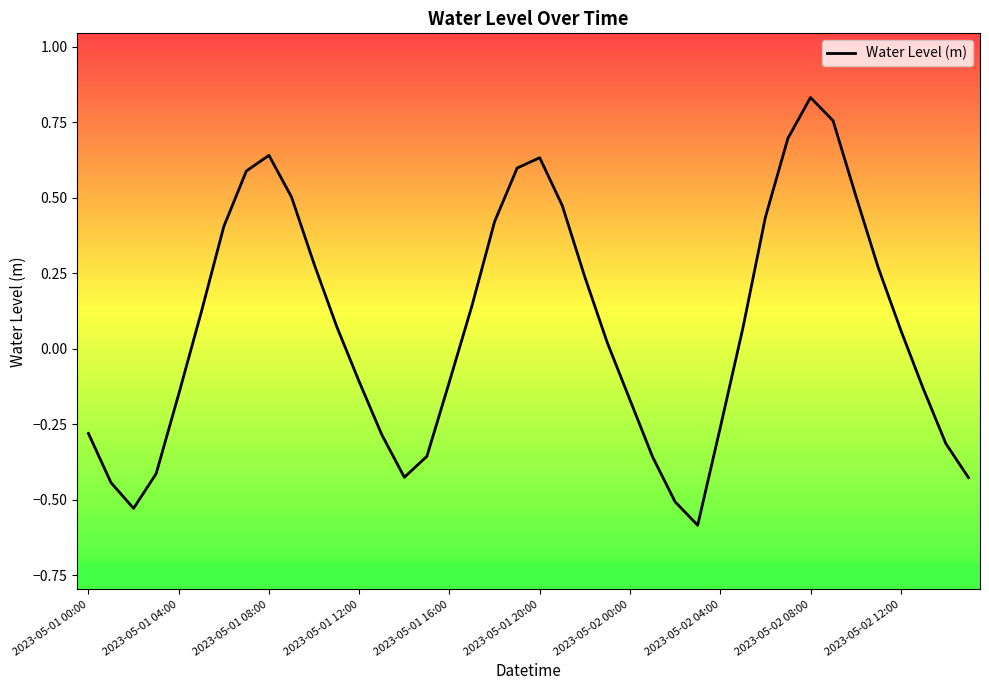

What is the smallest value displayed?

-0.6